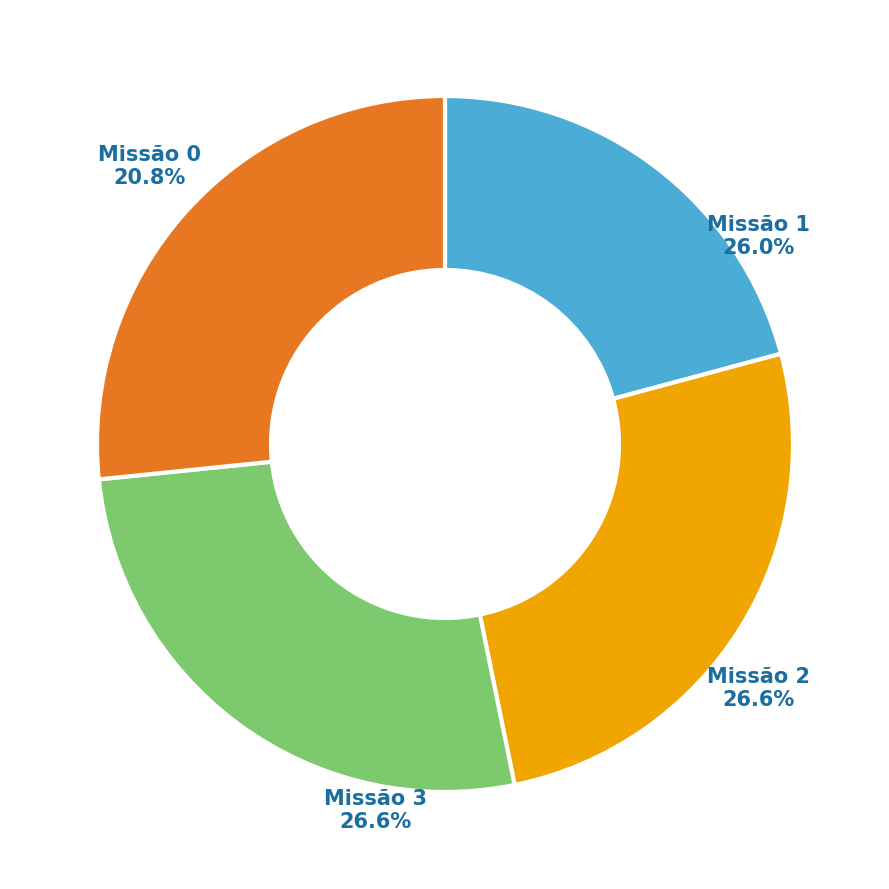

Which has a higher value, 0 or 3?

3